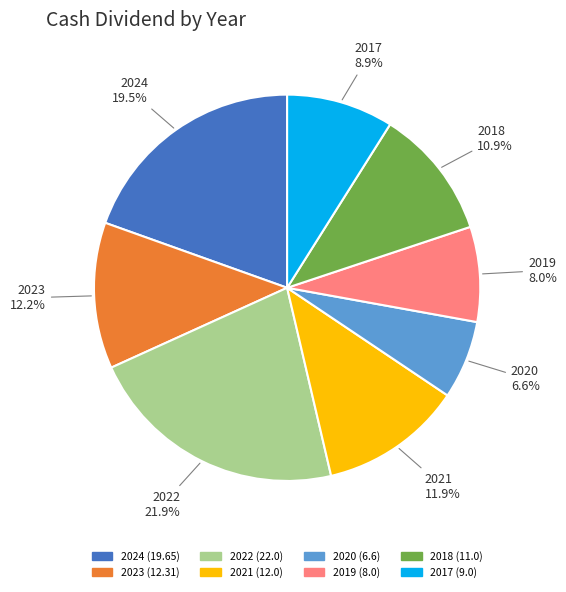

Does 2023 account for over 50% of the chart?

No